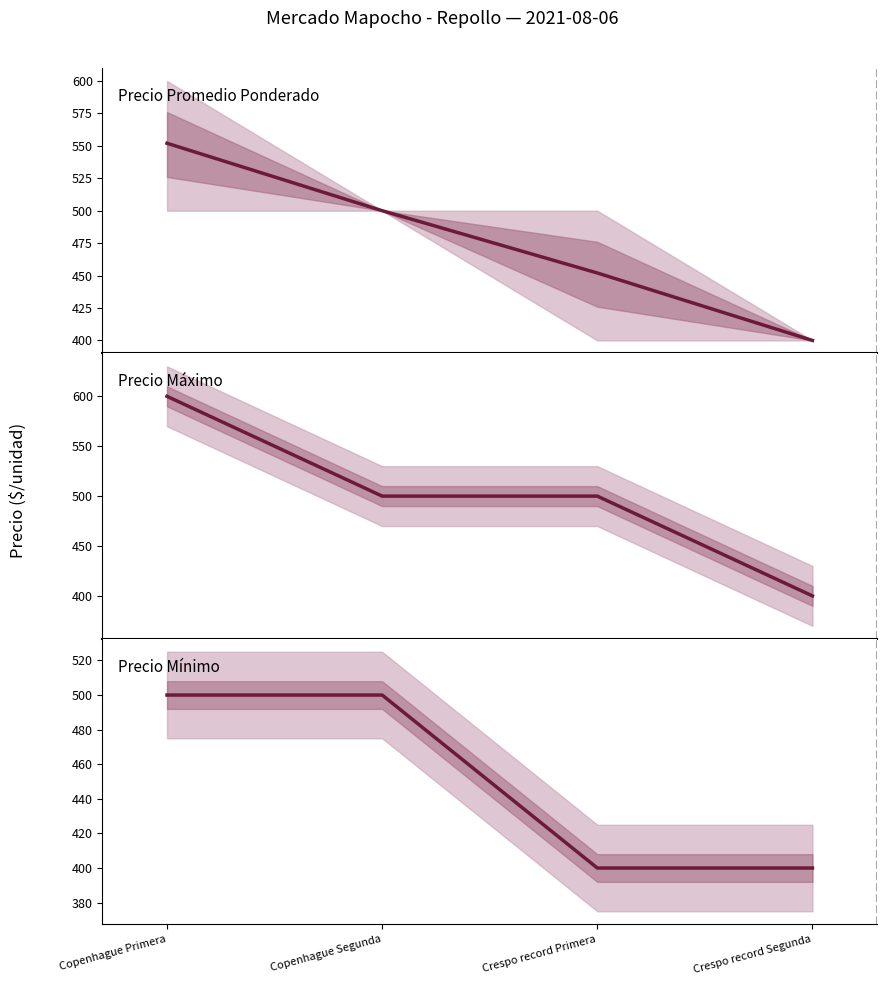

The Precio máximo series shows 683 at Crespo record Primera. True or false?

False